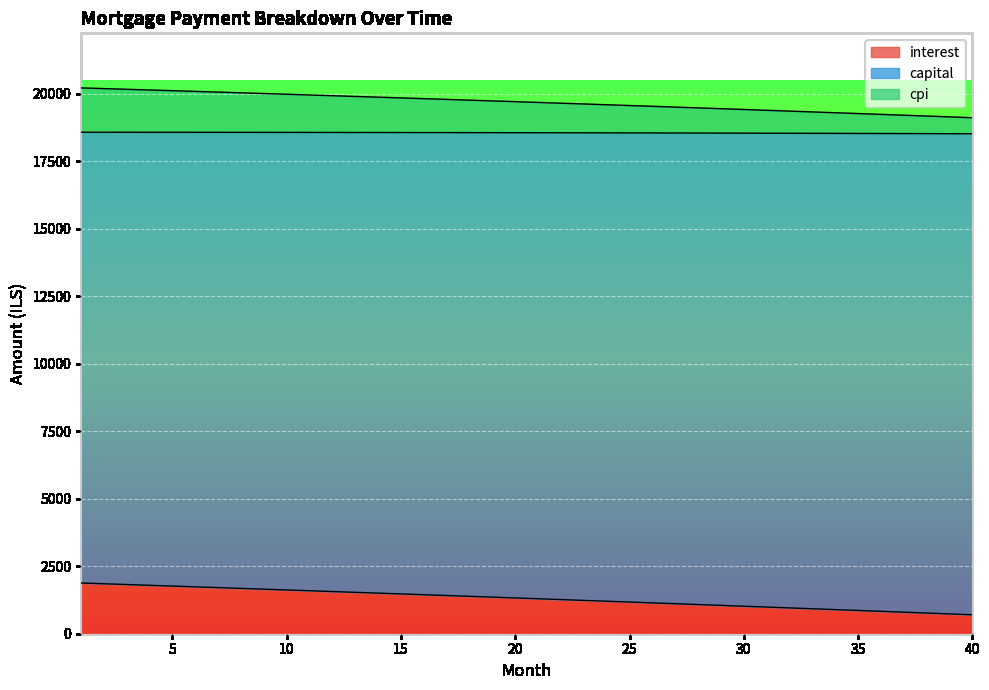

True or false: cpi and interest intersect in this chart.

False